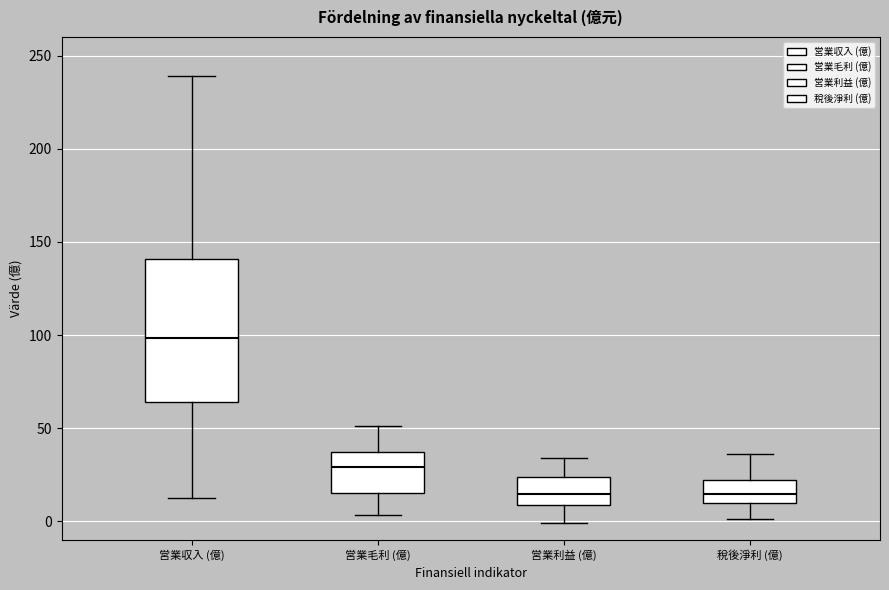

Where does the upper whisker of the box for 営業毛利 (億) end on the y-axis? The values are not printed on the chart, so give them approximately, as read against the axis.

50